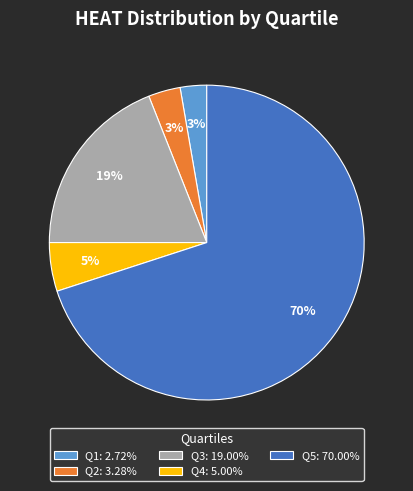

To the nearest percent, what is the average slice percentage?

20%